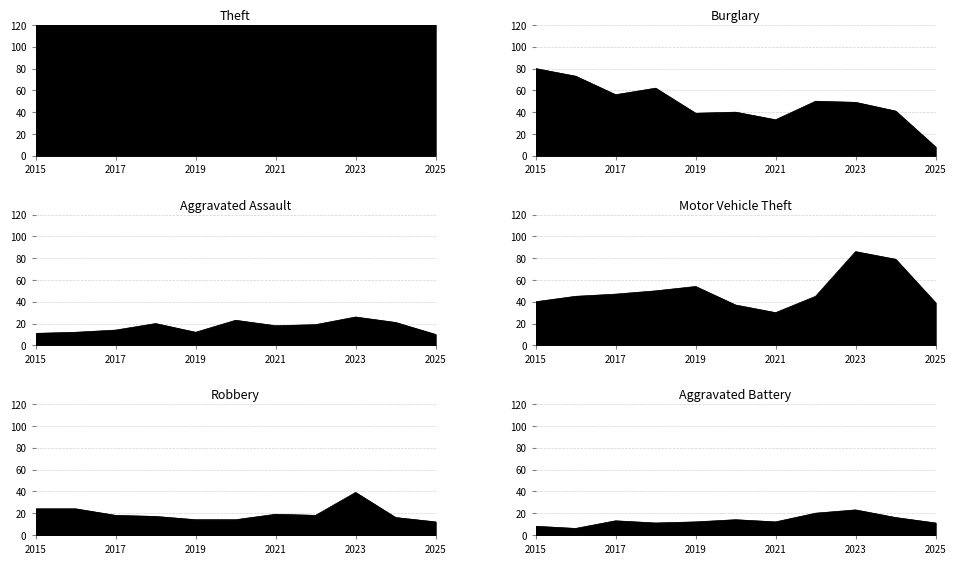

How many values in the Robbery series are below 18?

5